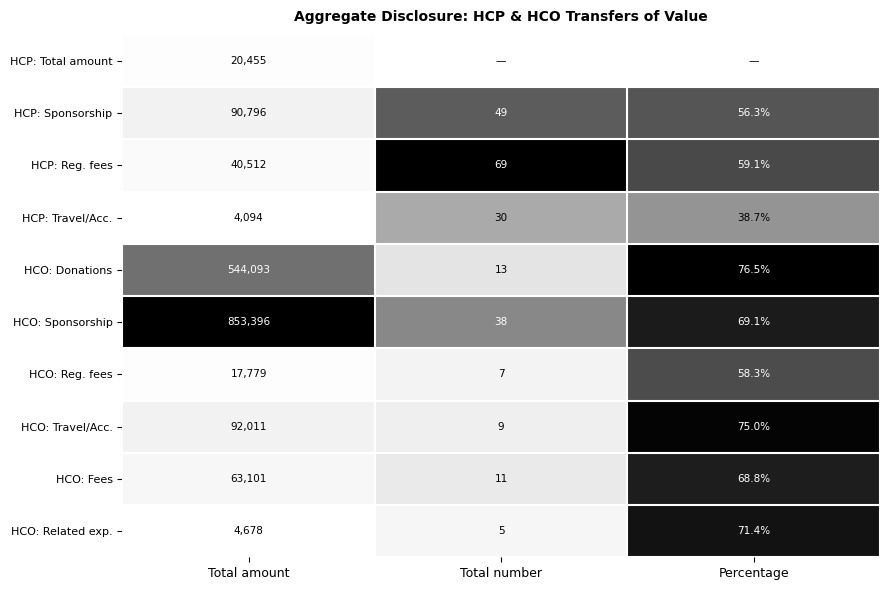

Is it true that HCO: Related exp. equals 2.8 at Total number?

False